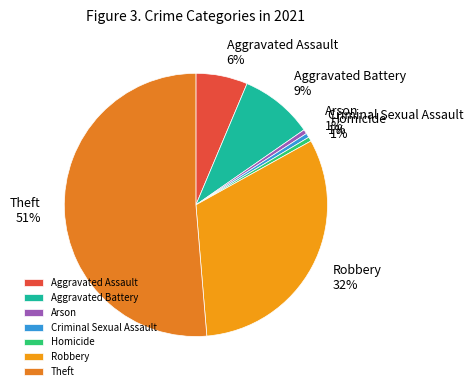

Is there a majority slice in this chart?

Yes